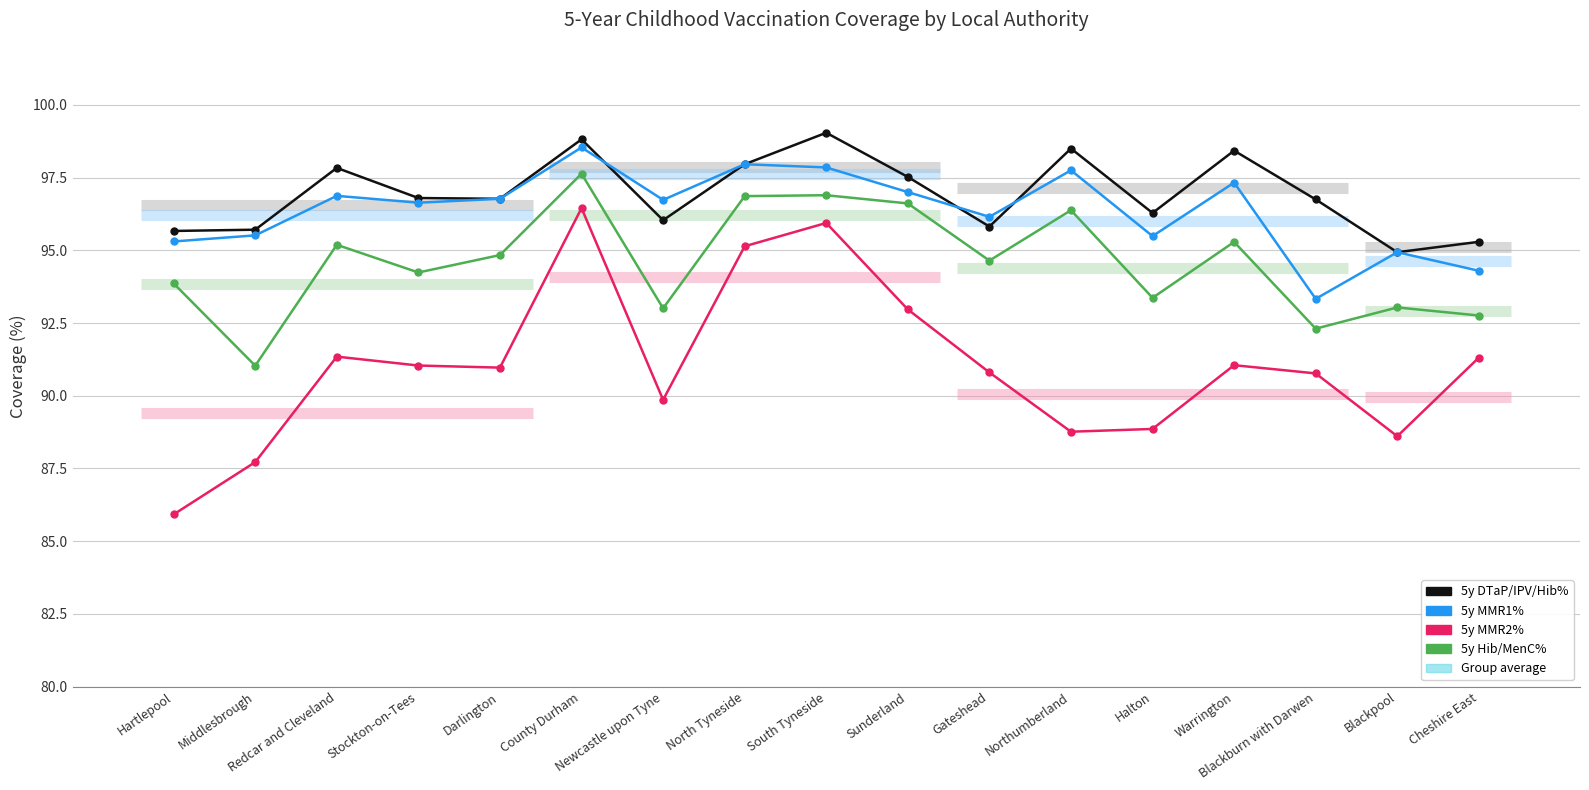

What is the label of the 14th point from the right?

Stockton-on-Tees